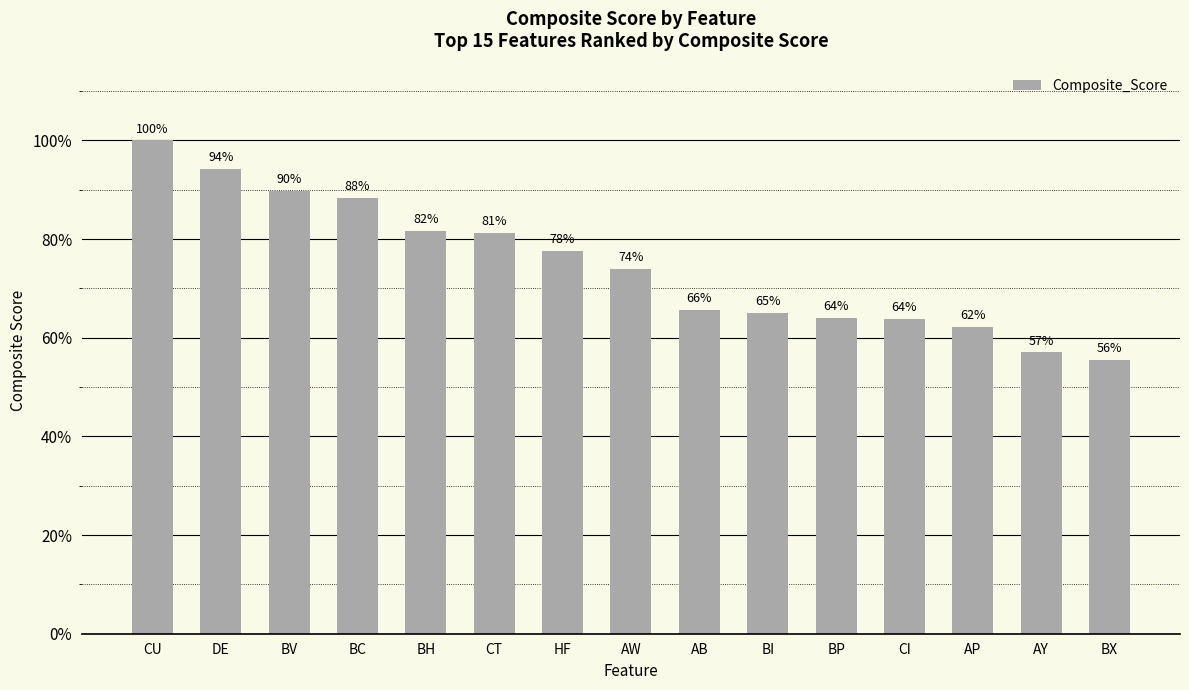

What is the minimum value shown in the chart?

0.6